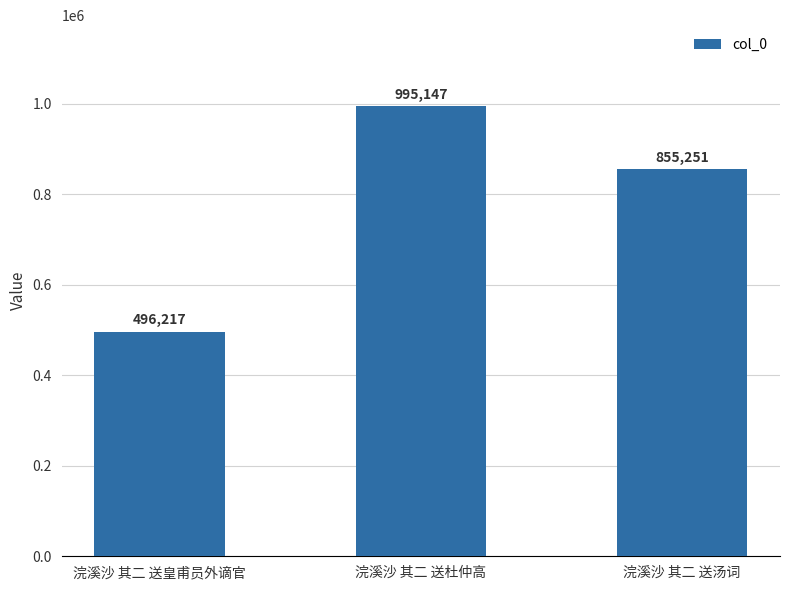

What is the label of the 1st bar from the right?

浣溪沙 其二 送汤词